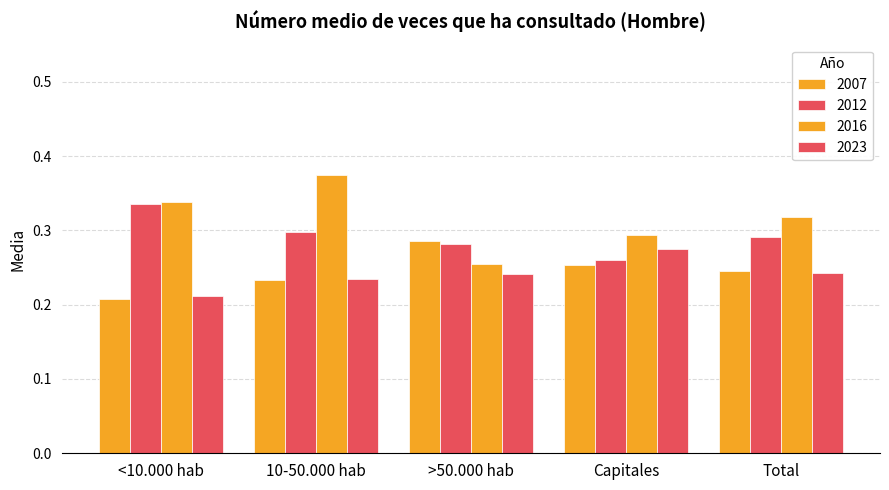

What is the lowest value of the 2007 series?

0.2